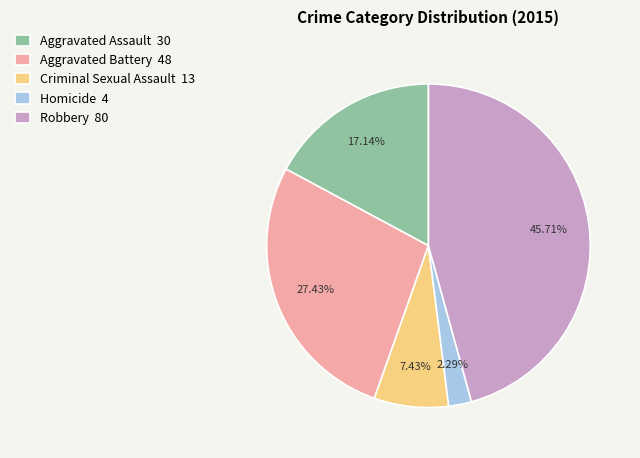

Approximately how many times larger is the value at Robbery compared to Homicide?

20.0